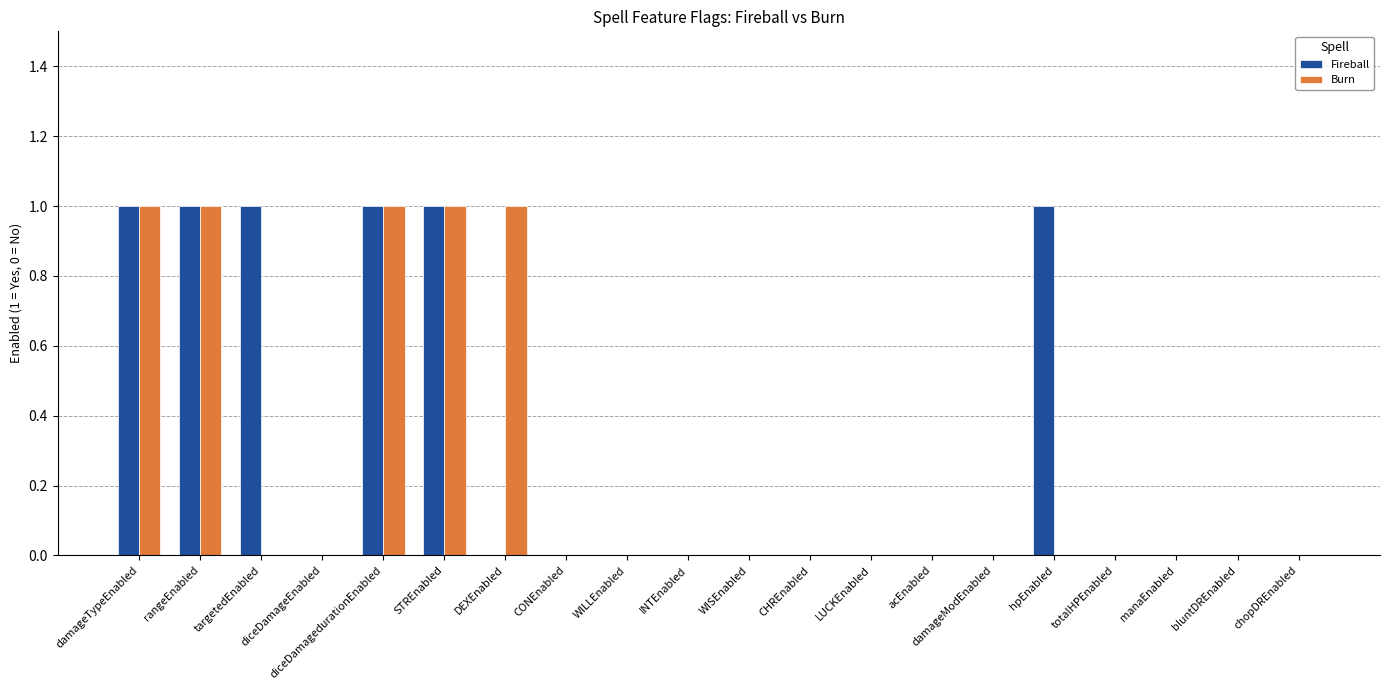

What is the sum of all Fireball values?

6